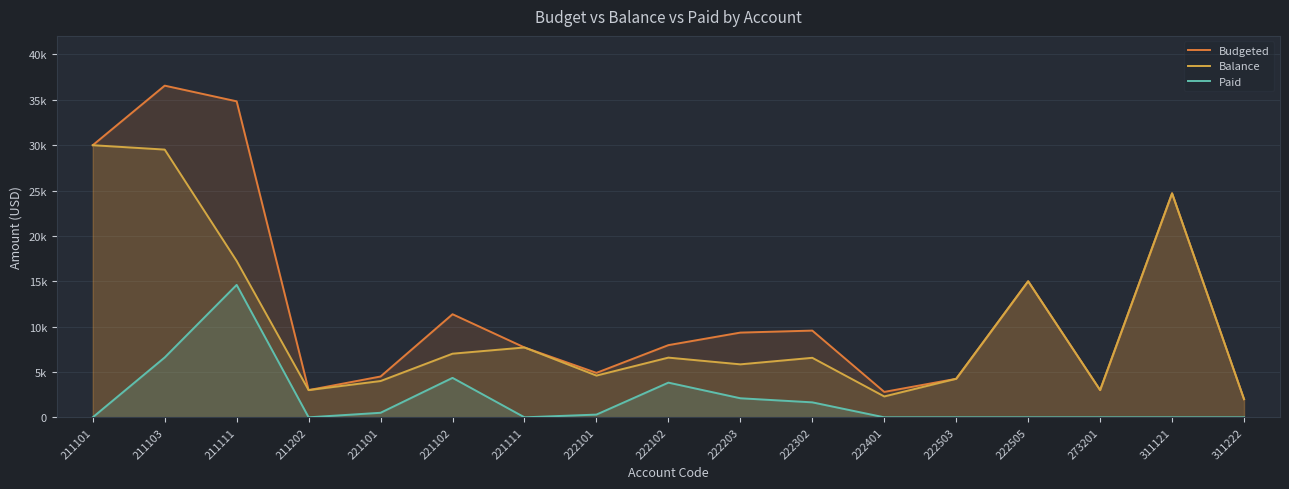

Which series has the largest total across all categories?

Budgeted